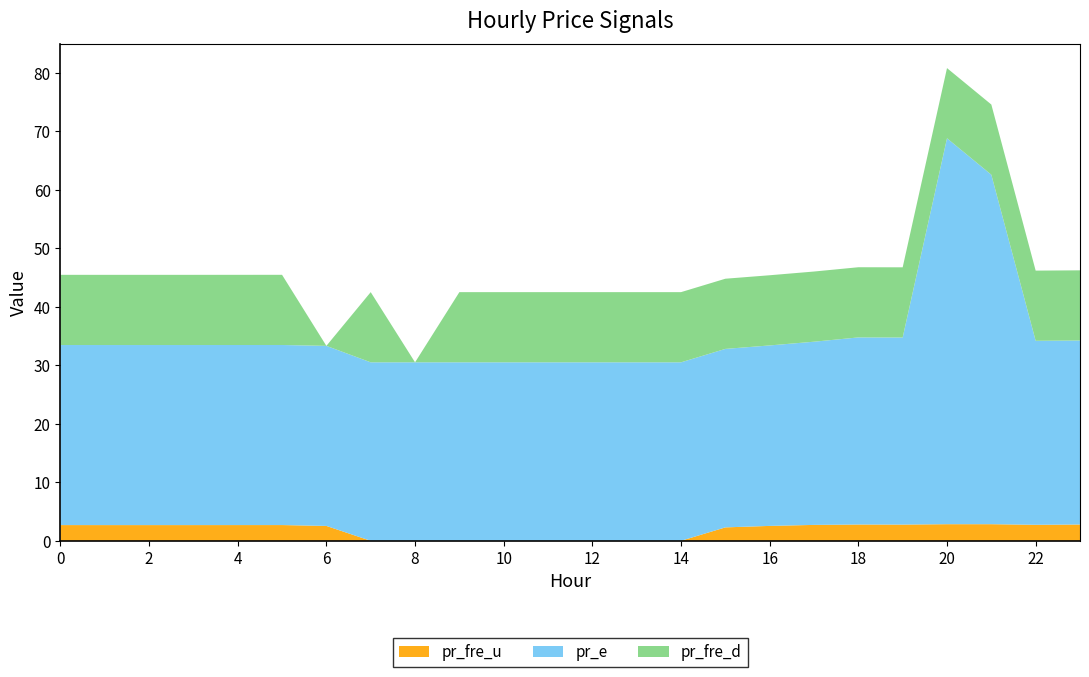

Reading left to right, what are all the values shown in this chart?

pr_fre_u: 2.7	2.7	2.7	2.7	2.7	2.7	2.5	0.0	0.0	0.0	0.0	0.0	0.0	0.0	0.0	2.3	2.5	2.7	2.8	2.8	2.8	2.8	2.7	2.8
pr_e: 30.8	30.8	30.8	30.8	30.8	30.8	30.8	30.5	30.5	30.5	30.5	30.5	30.5	30.5	30.5	30.5	30.9	31.3	32.0	32.0	66.0	59.8	31.5	31.5
pr_fre_d: 12.0	12.0	12.0	12.0	12.0	12.0	0.0	12.0	0.0	12.0	12.0	12.0	12.0	12.0	12.0	12.0	12.0	12.0	12.0	12.0	12.0	12.0	12.0	12.0